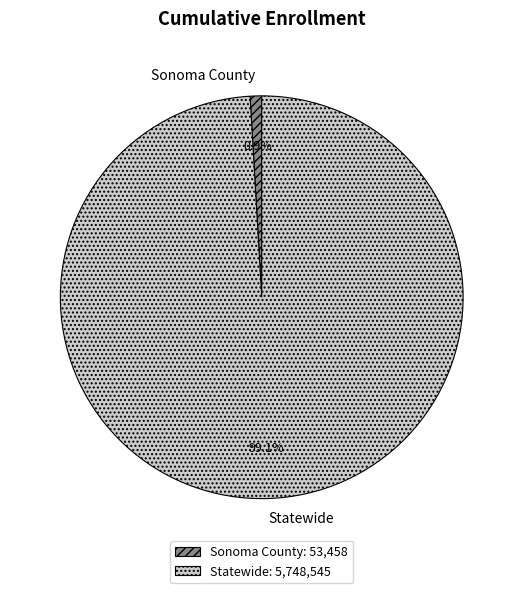

To the nearest percent, what percentage of the pie is Statewide?

99%